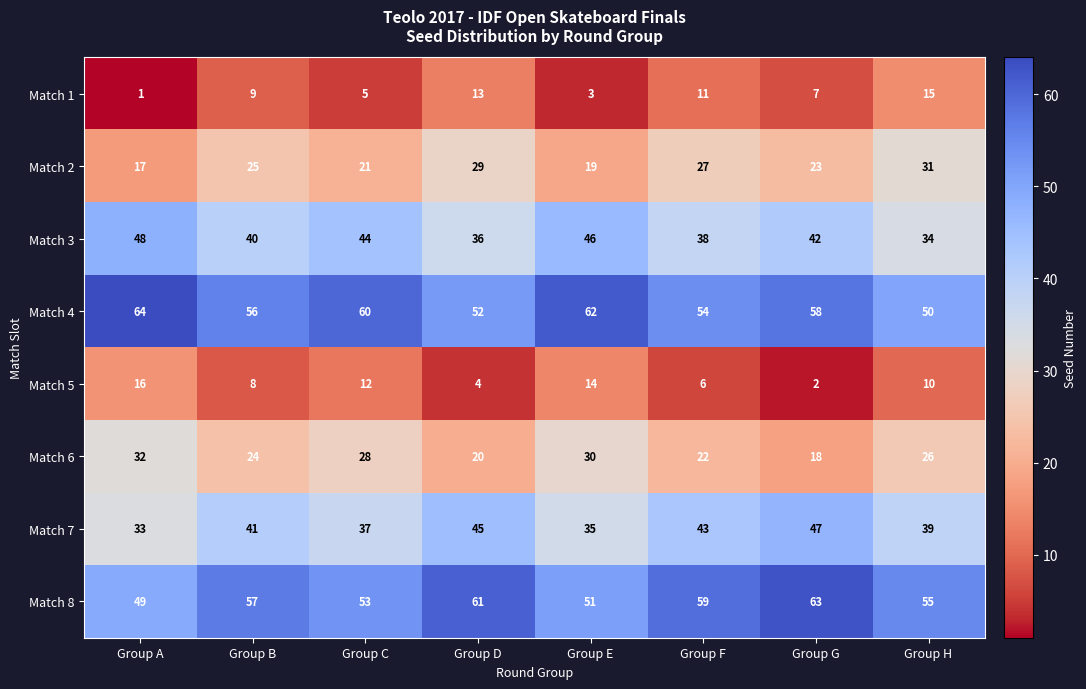

At how many categories does at least one series exceed 19?

8